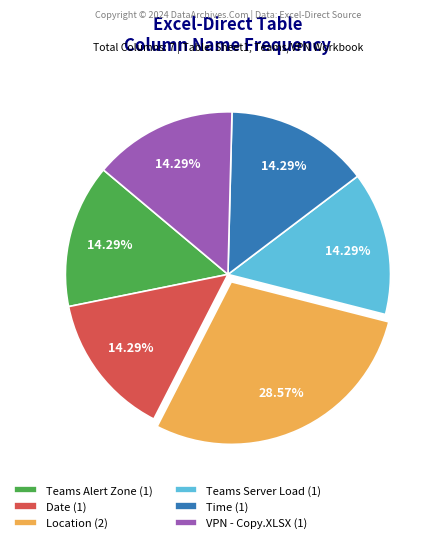

What is the largest slice in the pie chart?

Location